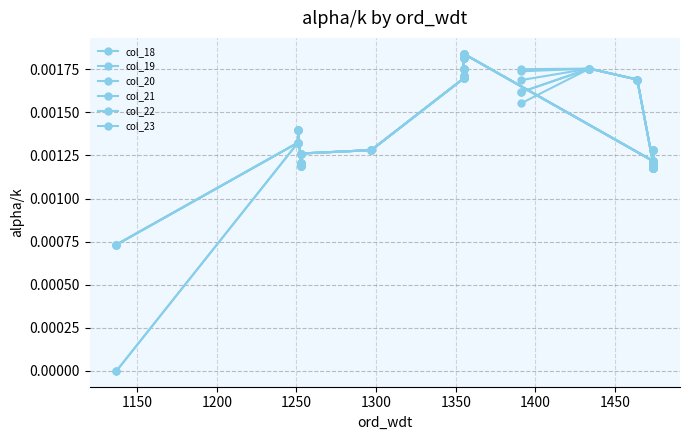

In col_23, how many points are lower than both neighbors (excluding endpoints)?

4